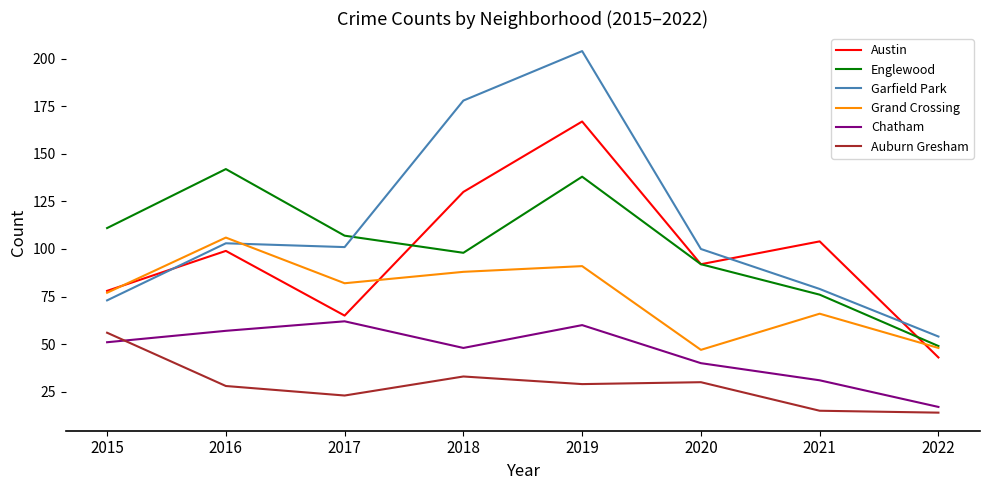

True or false: Garfield Park and Chatham cross at least once.

False